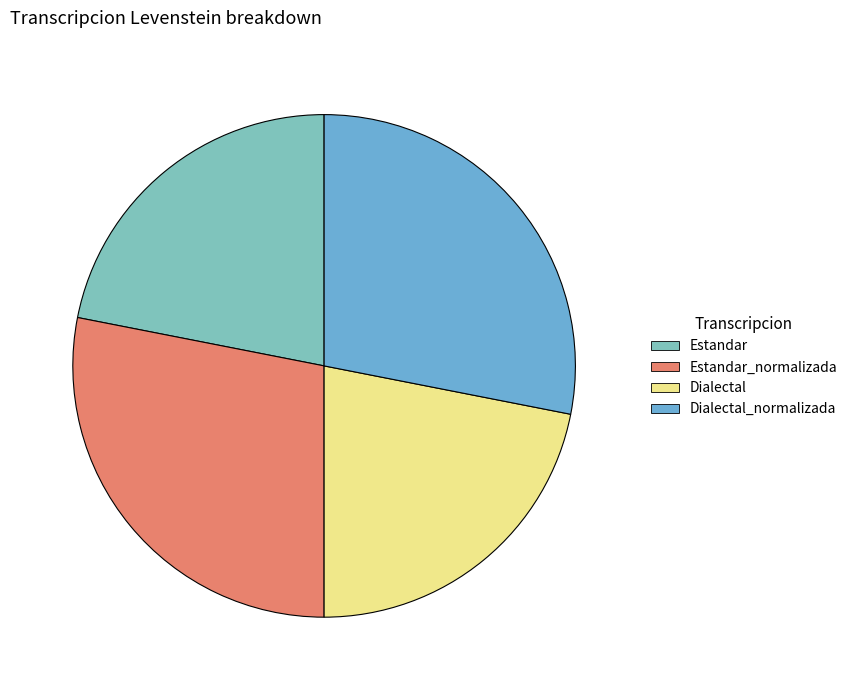

How many segments does this pie chart have?

4